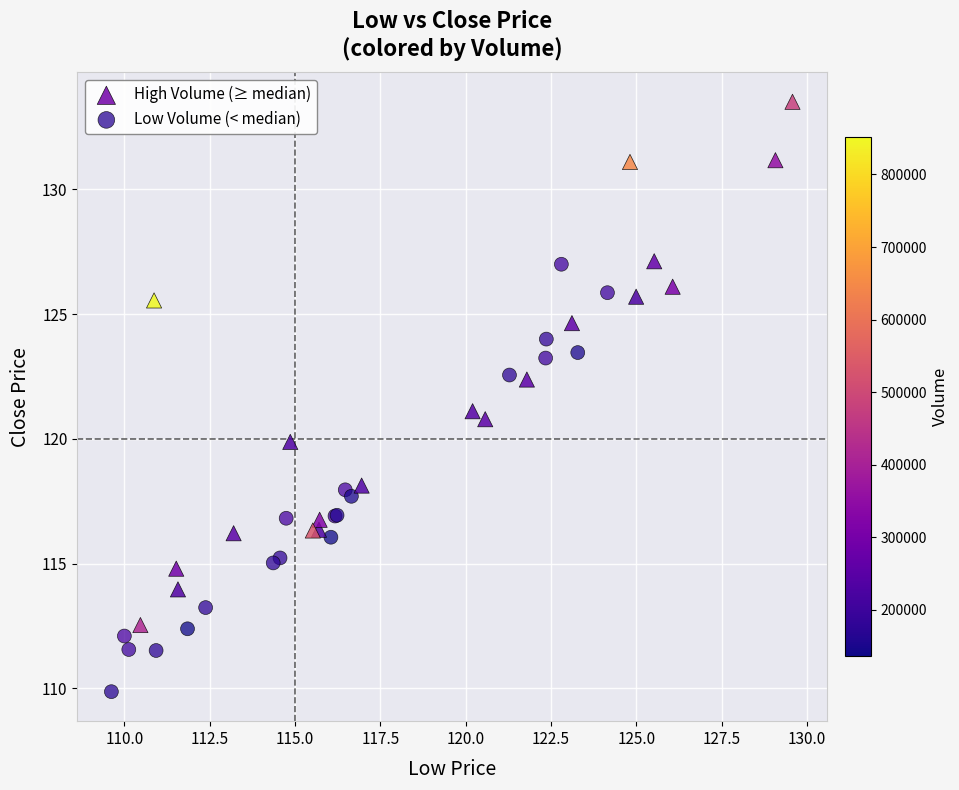

What are all the series names shown in the legend?

High Volume (≥ median), Low Volume (< median)